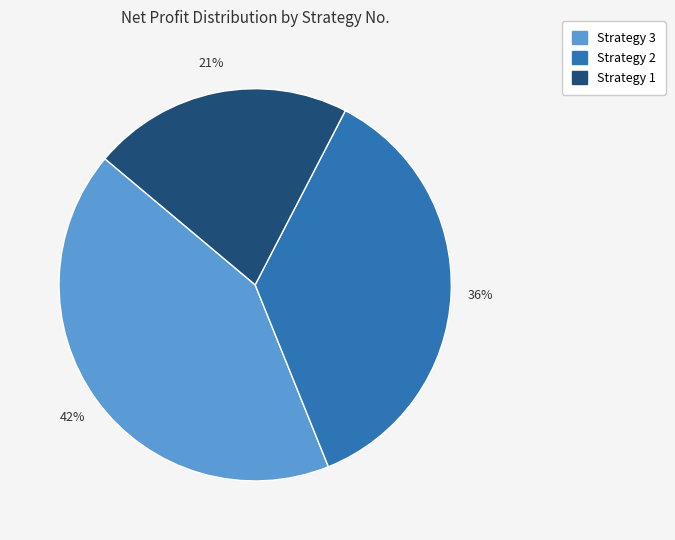

How many segments does this pie chart have?

3